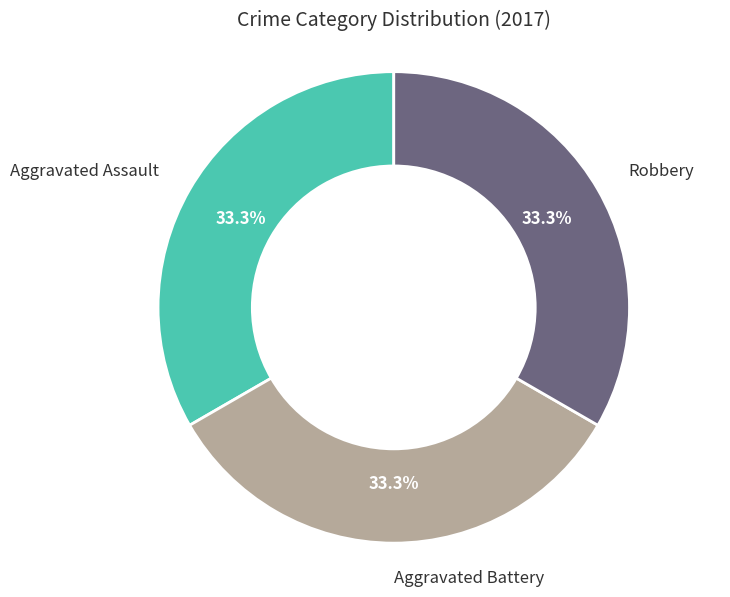

Does Robbery represent more than half of the total?

No